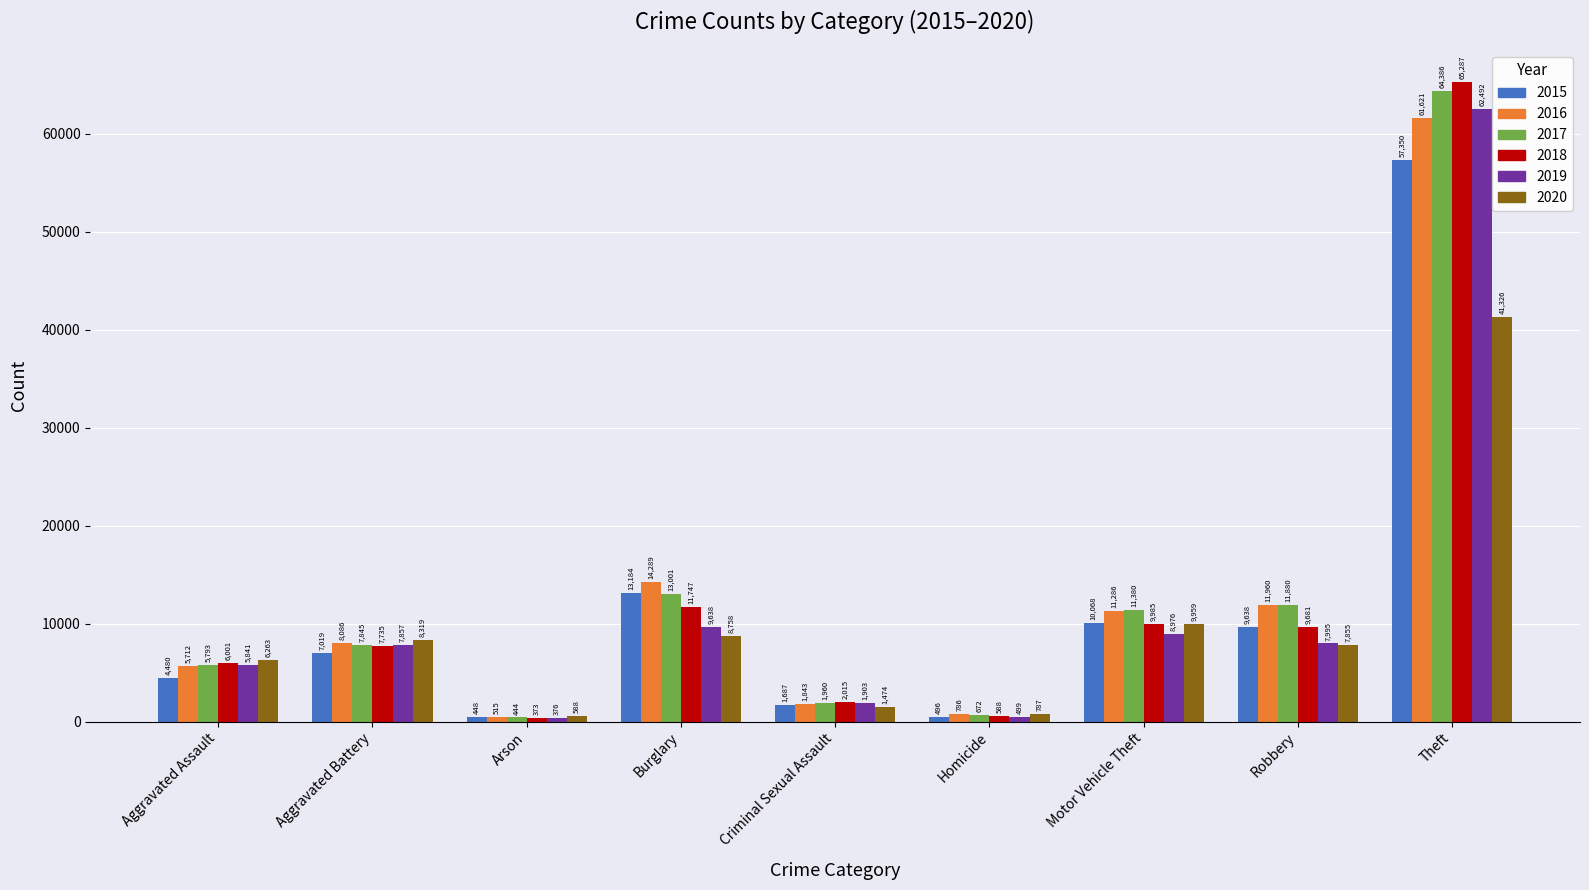

How many groups of bars are there?

9